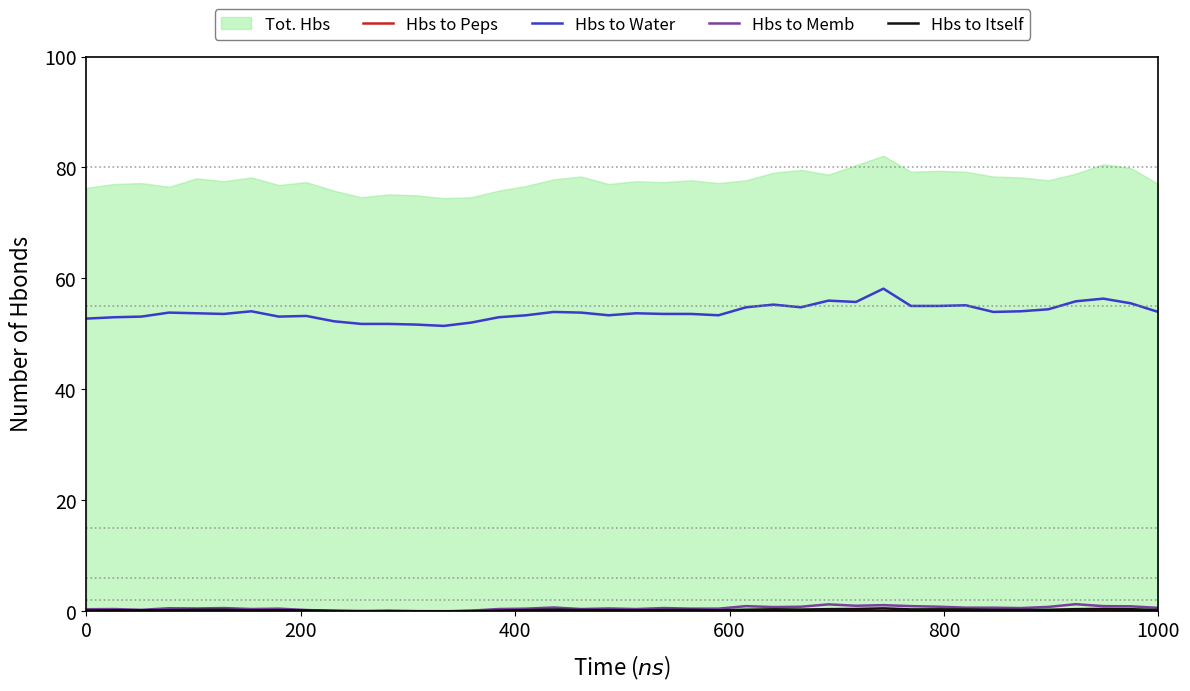

What is the average value of the Hbs to Memb series?

0.5